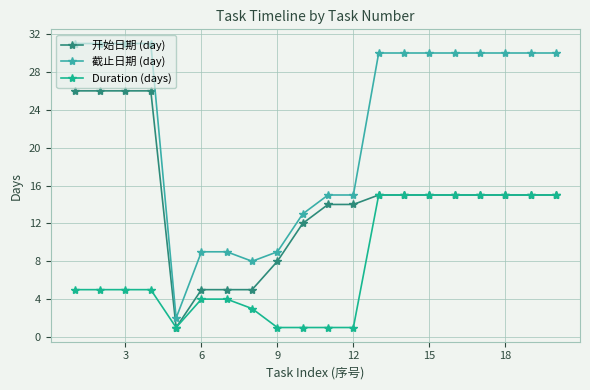

What is the value of the Duration (days) point at the 7th from the left?

4